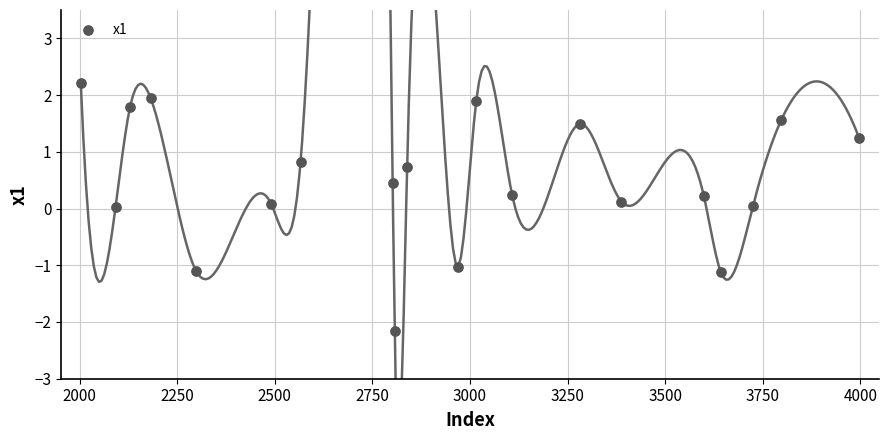

What is the range of Y values (max minus min)?

4.4